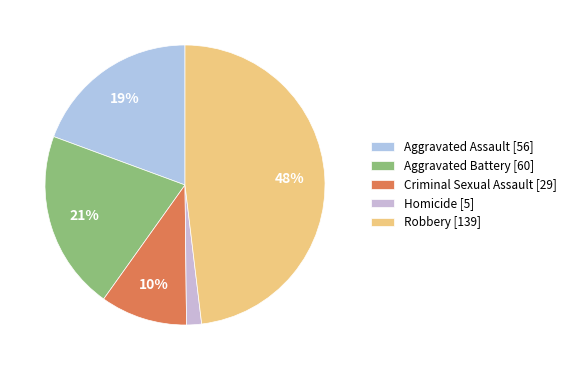

Which slice is the smallest?

Homicide